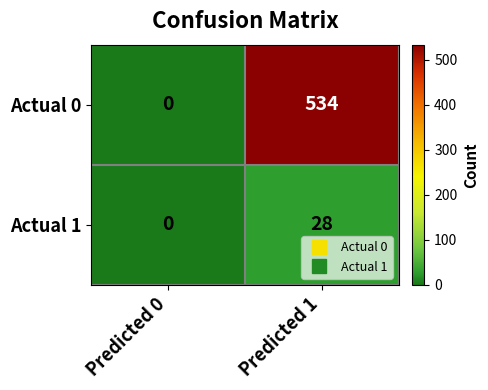

Which series changed the most between Predicted 0 and Predicted 1?

Actual 0